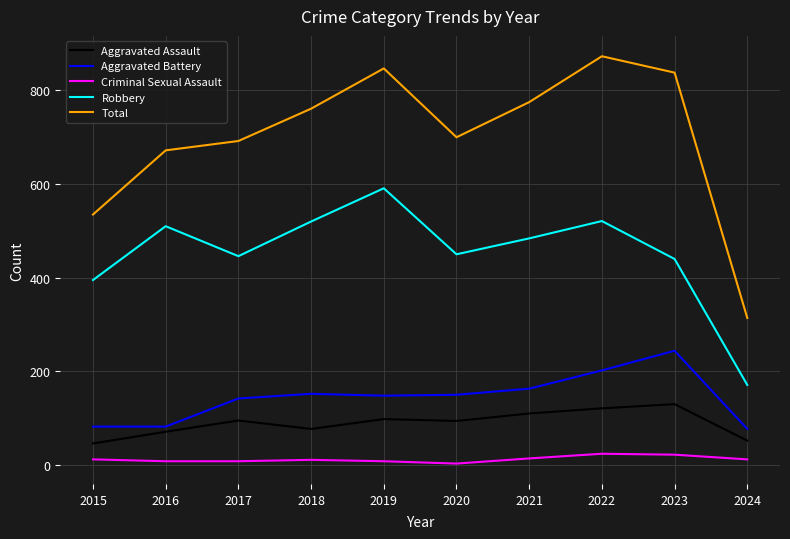

True or false: Aggravated Assault and Aggravated Battery cross at least once.

False